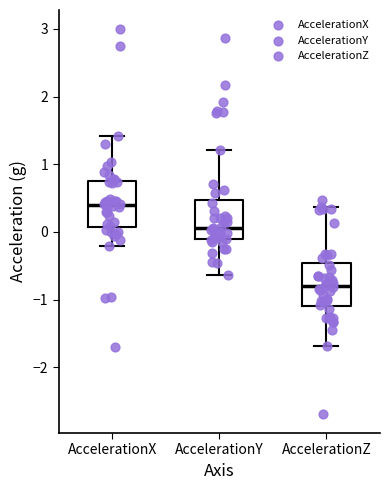

Reading left to right, transcribe this box plot: for each box, give where its median line is, the range the box spans, and where its two whiskers end, as read against the y-axis. The values are not printed on the chart, so give them approximately, as read against the axis.

AccelerationX: median 0.4, box 0.1 to 0.8, whiskers -0.2 to 1.4
AccelerationY: median 0.1, box -0.1 to 0.5, whiskers -0.6 to 1.2
AccelerationZ: median -0.8, box -1.1 to -0.5, whiskers -1.7 to 0.4